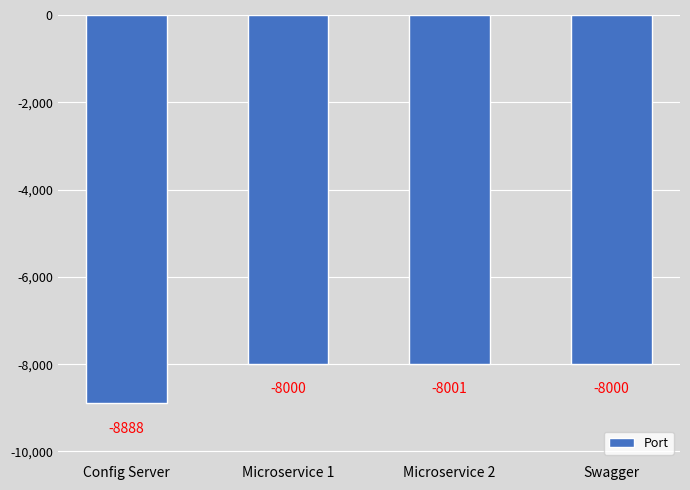

Reading left to right, list all the values displayed in this chart.

-8888	-8000	-8001	-8000